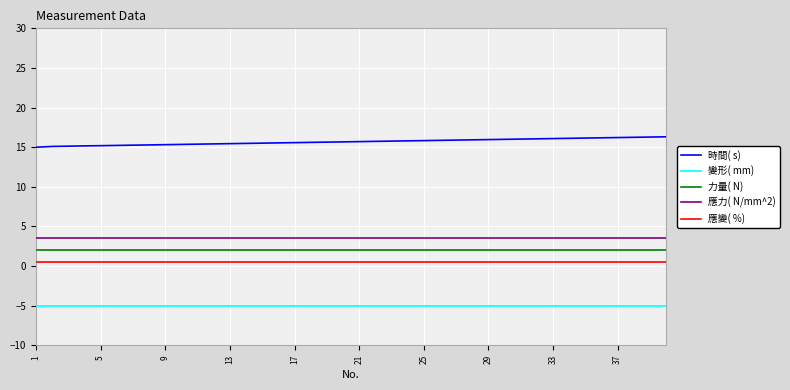

Does the chart display data point markers on the line(s)?

No